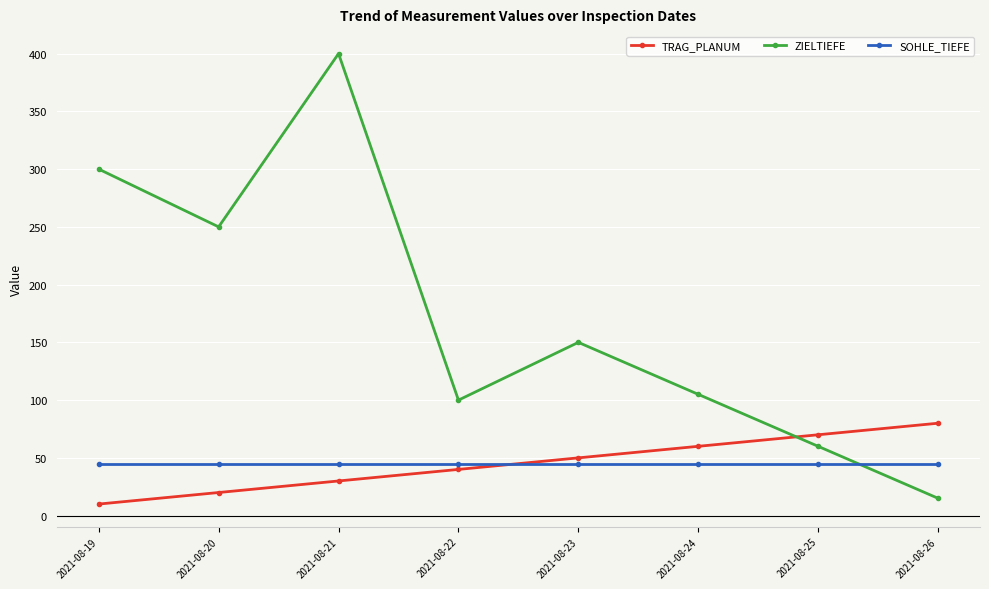

What is the smallest value displayed?

10